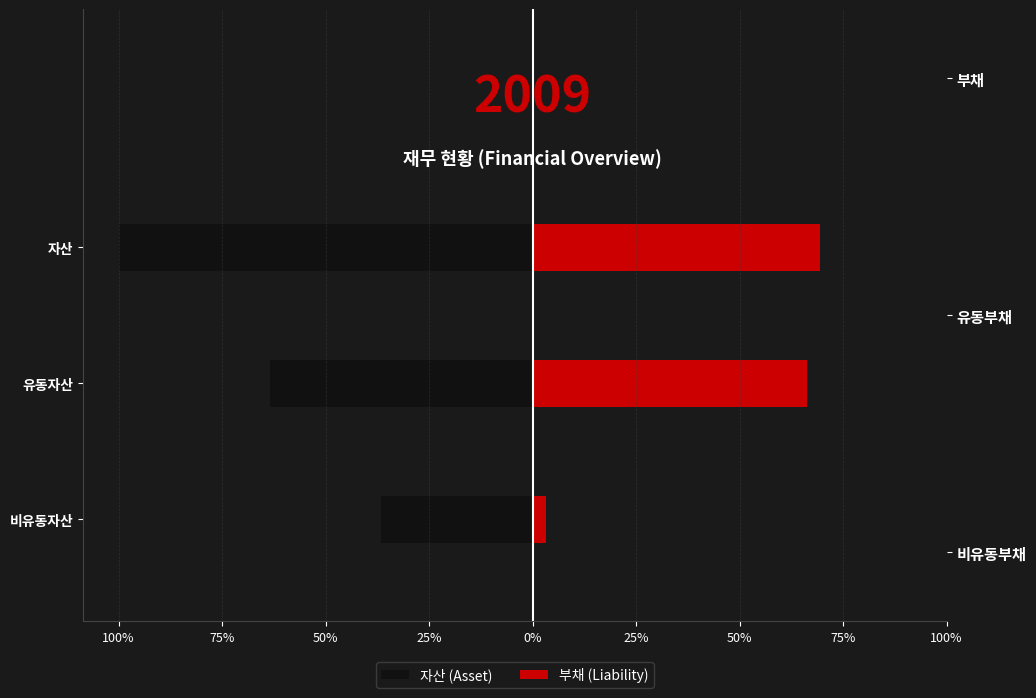

The value of 자산 (Asset) at 비유동자산 is -36.6. True or false?

True